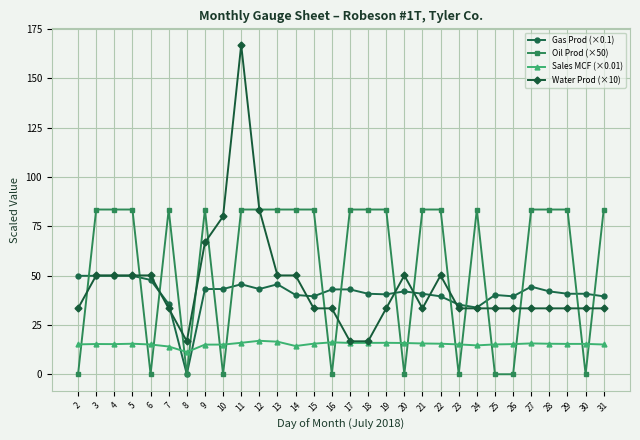

Rank the series by their maximum value, from highest to lowest.

Water Prod (×10), Oil Prod (×50), Gas Prod (×0.1), Sales MCF (×0.01)